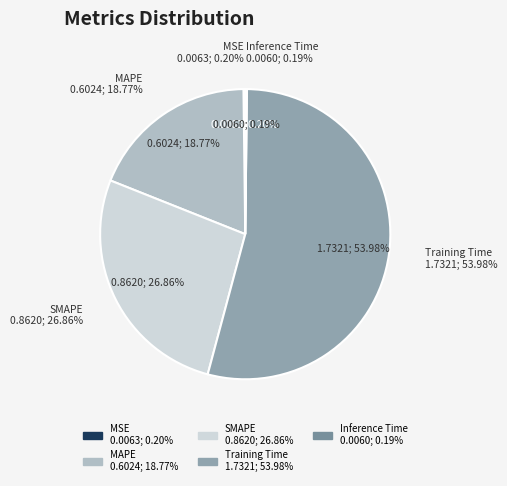

The SMAPE slice represents 27% of the pie. True or false?

True